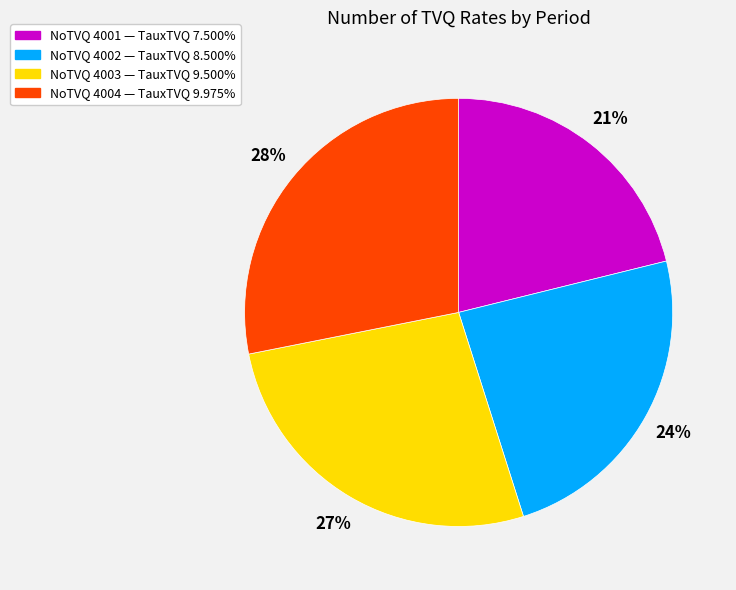

Is there any slice that represents more than half of the pie?

No